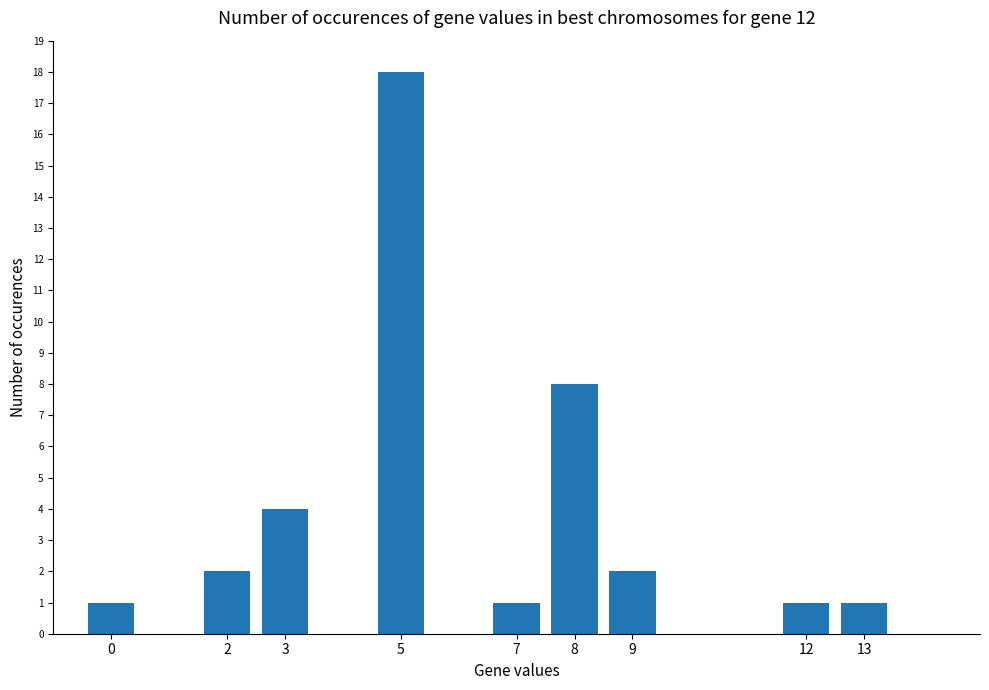

Is it true that the value at 12 is 0?

False